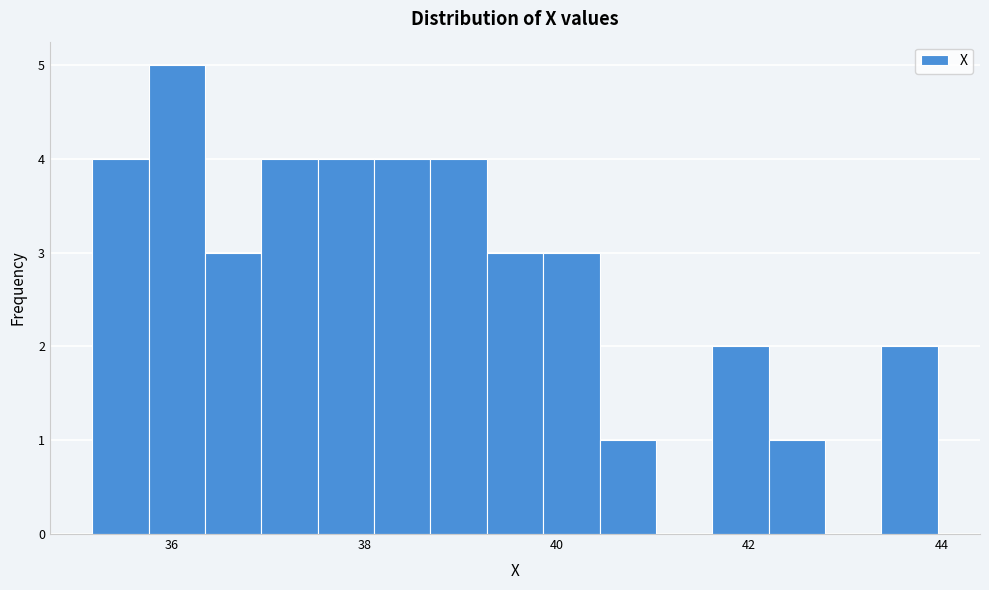

Around what value on the x-axis is the tallest bar? Give the approximate position of its centre, as read against the axis.

36.0